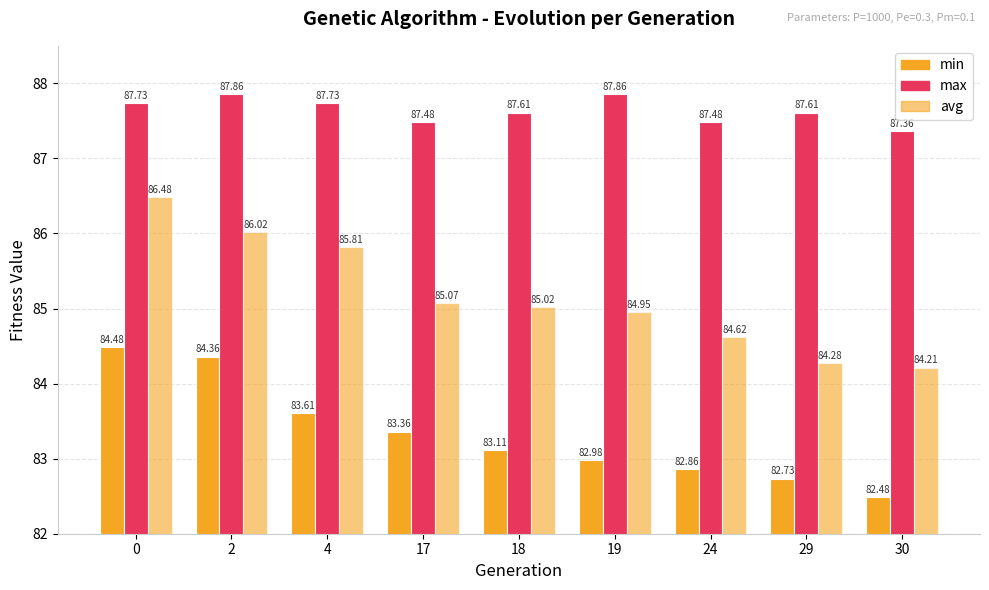

How many data points in min are less than 83?

4